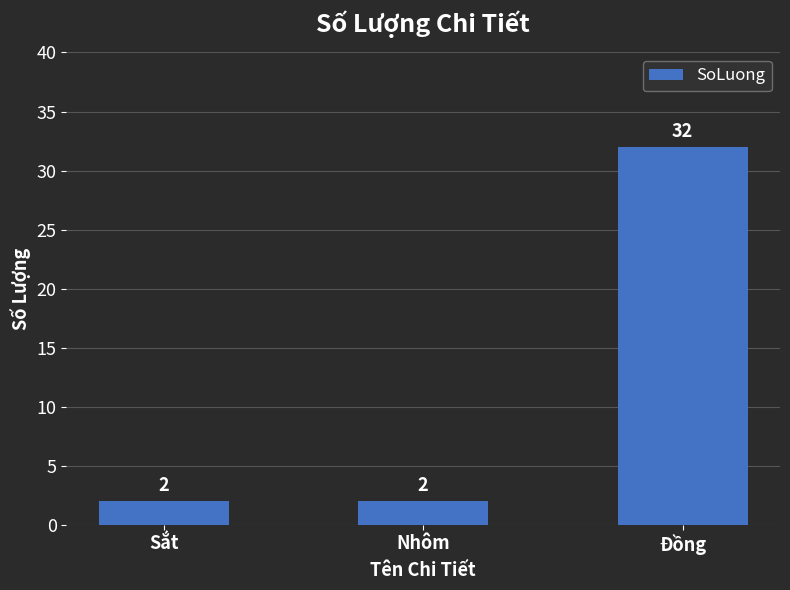

What is the sum of all values?

36